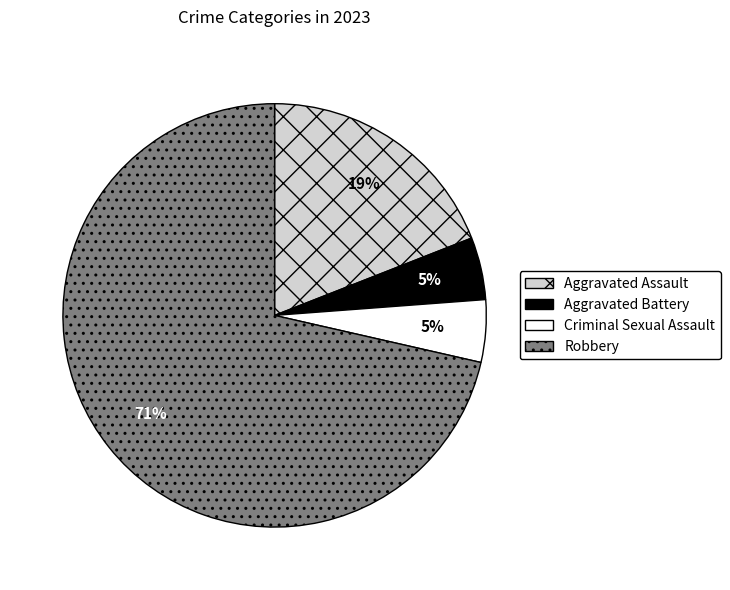

To the nearest percent, what is the average slice percentage?

25%